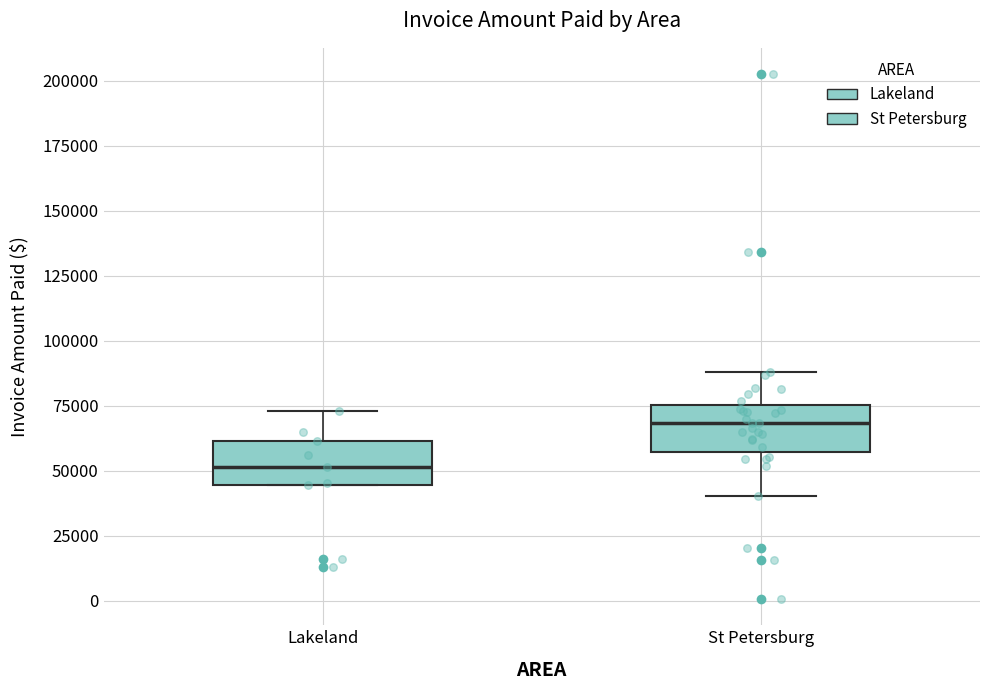

Where does the median line of the box for St Petersburg sit on the y-axis? The values are not printed on the chart, so give them approximately, as read against the axis.

70000